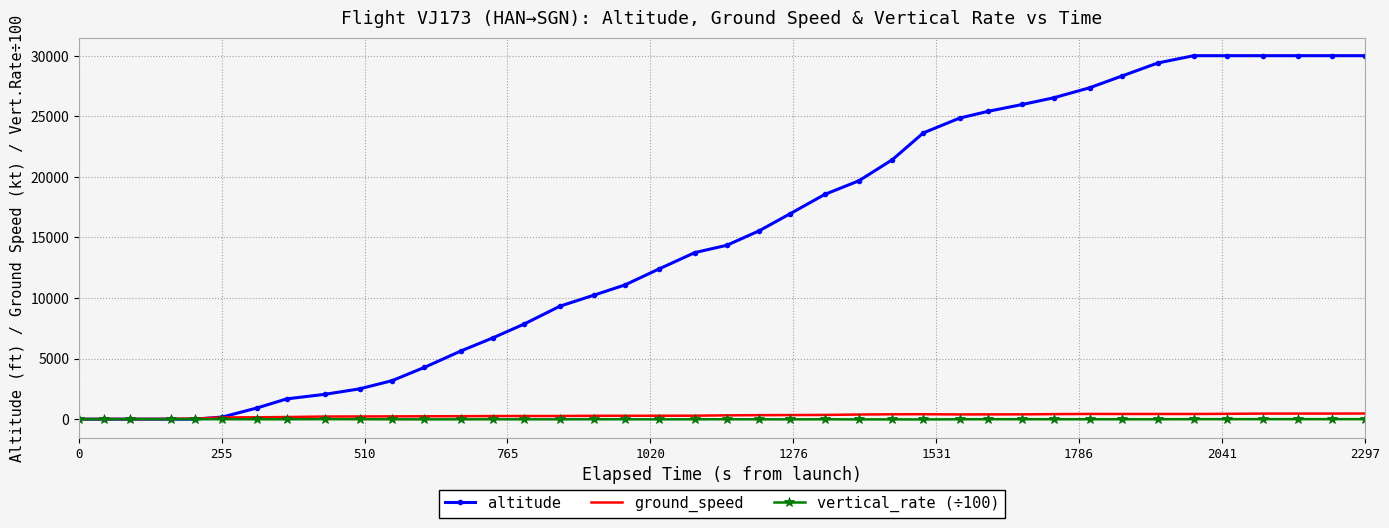

Which series has the largest range (max minus min)?

altitude